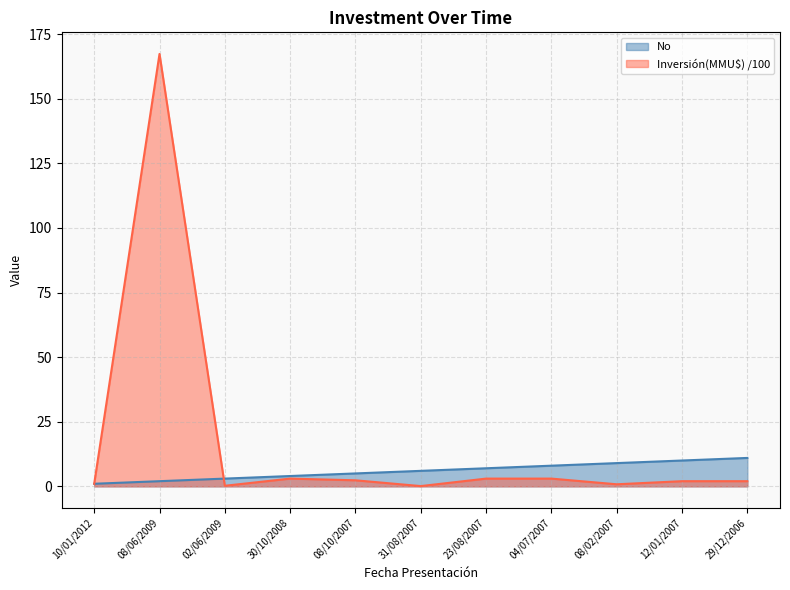

Count the No values in the range 3 to 9.

7